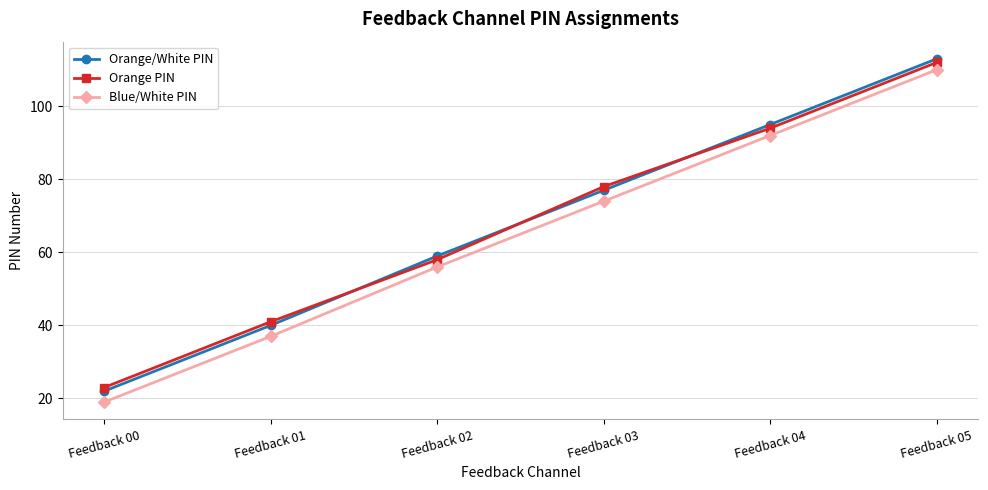

True or false: Orange PIN has more than 2 points higher than both neighbors.

False